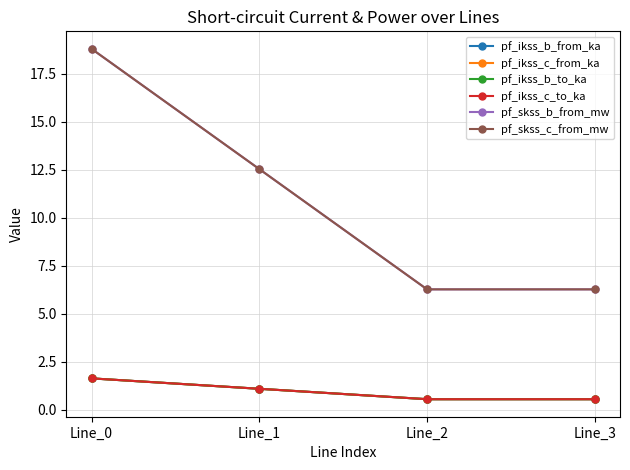

Is the value of pf_ikss_c_from_ka at Line_3 greater than the value of pf_ikss_c_to_ka at Line_1?

No